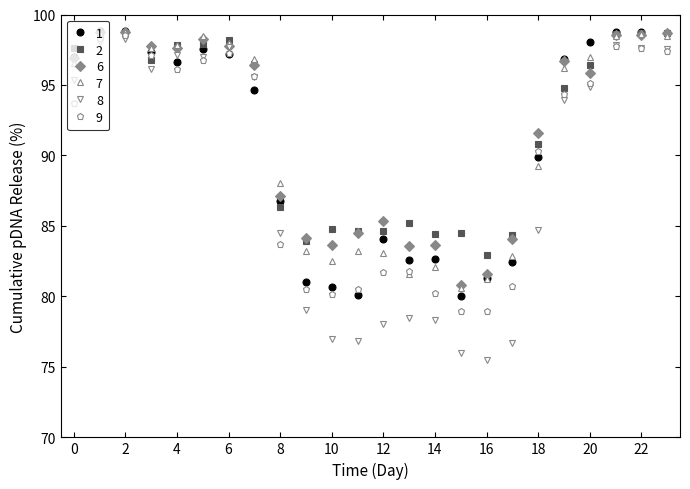

Which series has the largest range (max minus min)?

8